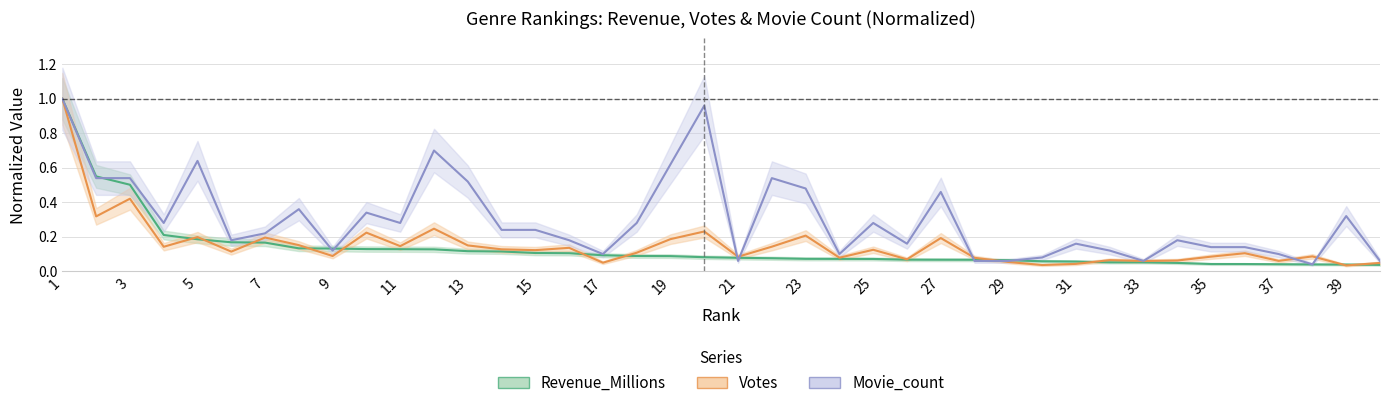

At which label is Movie_count closest to 0?

38